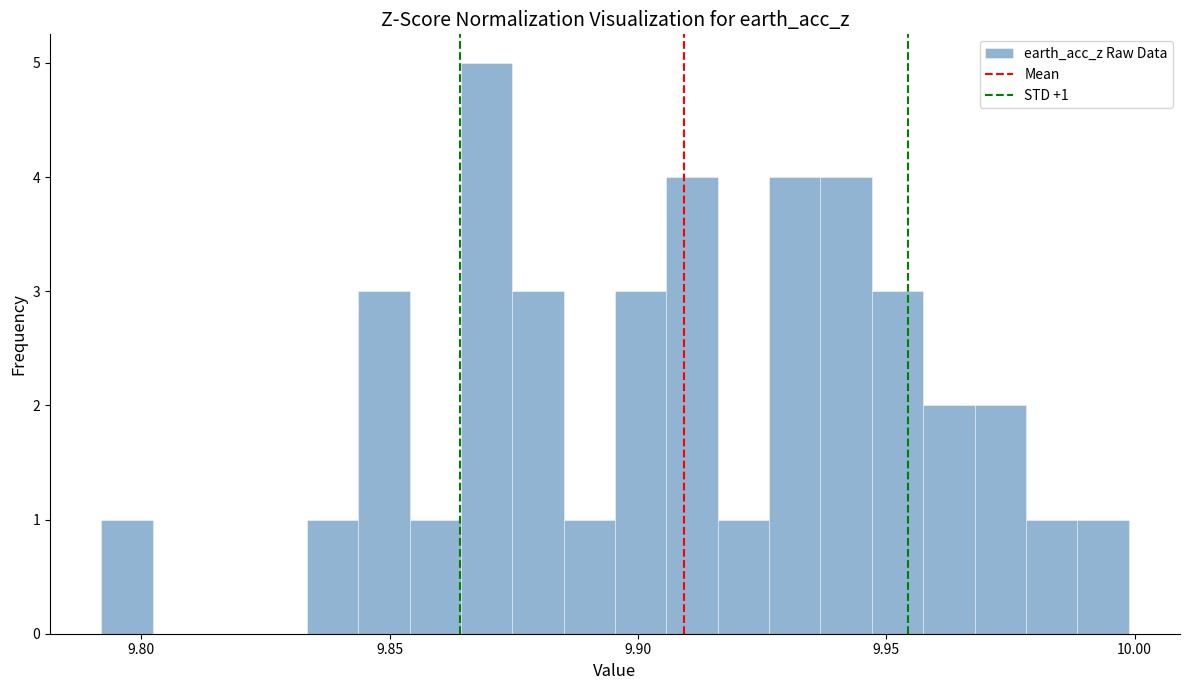

Around what value on the x-axis is the tallest bar? Give the approximate position of its centre, as read against the axis.

9.870